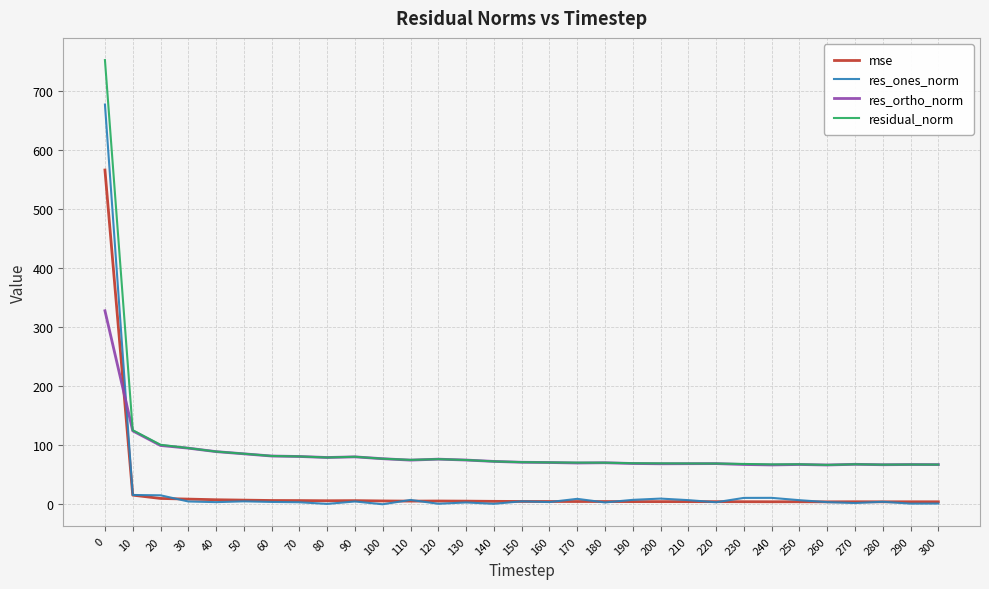

After their last crossing, which series has the higher values: res_ones_norm or res_ortho_norm?

res_ortho_norm